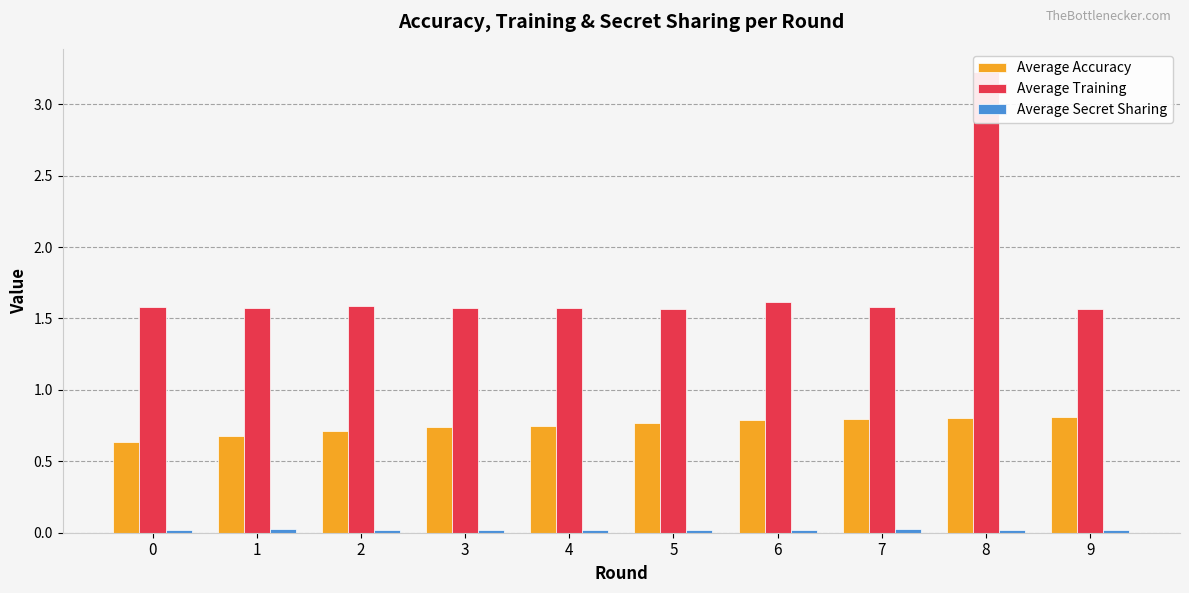

The value of Average Secret Sharing at 9 is 0.0. True or false?

True